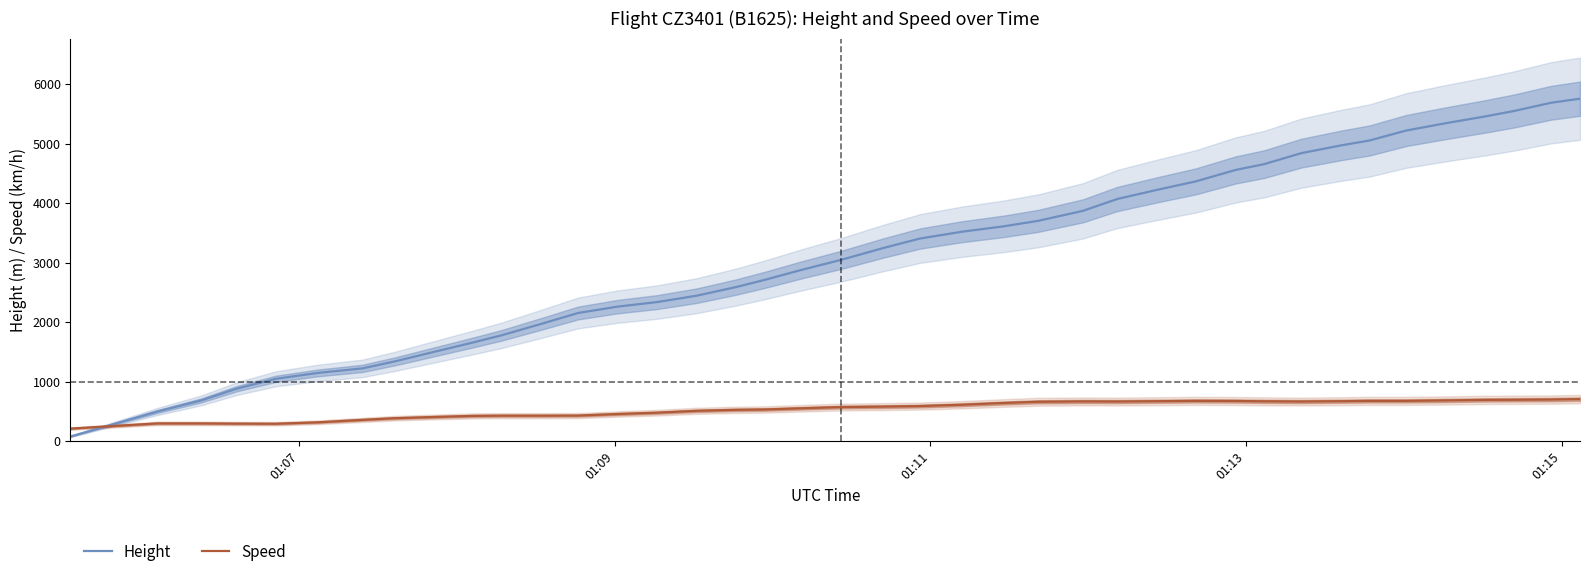

What is the value of the Height point at the 16th from the left?

2446.0